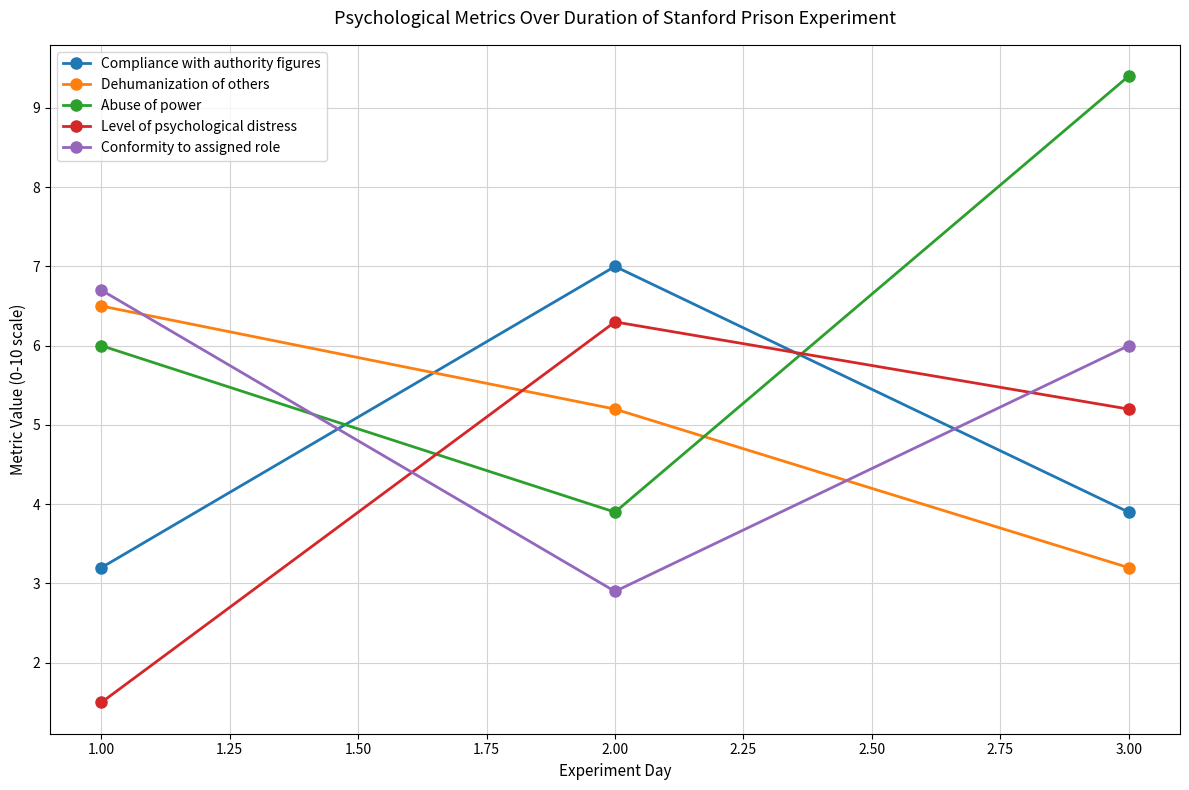

How many lines are shown in the chart?

5